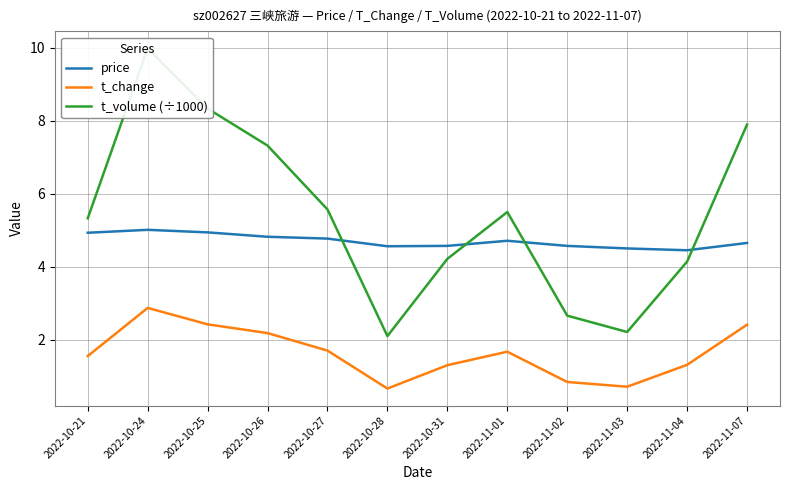

What is the sum of the t_change values at 2022-10-27 and 2022-10-28?

2.4